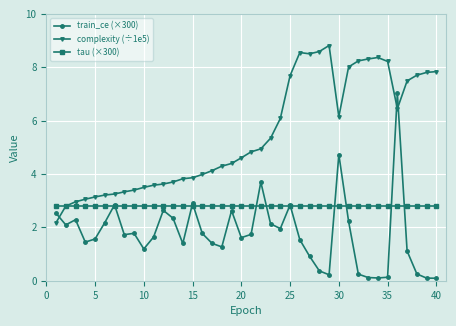

Which series has the widest spread of values?

train_ce (×300)